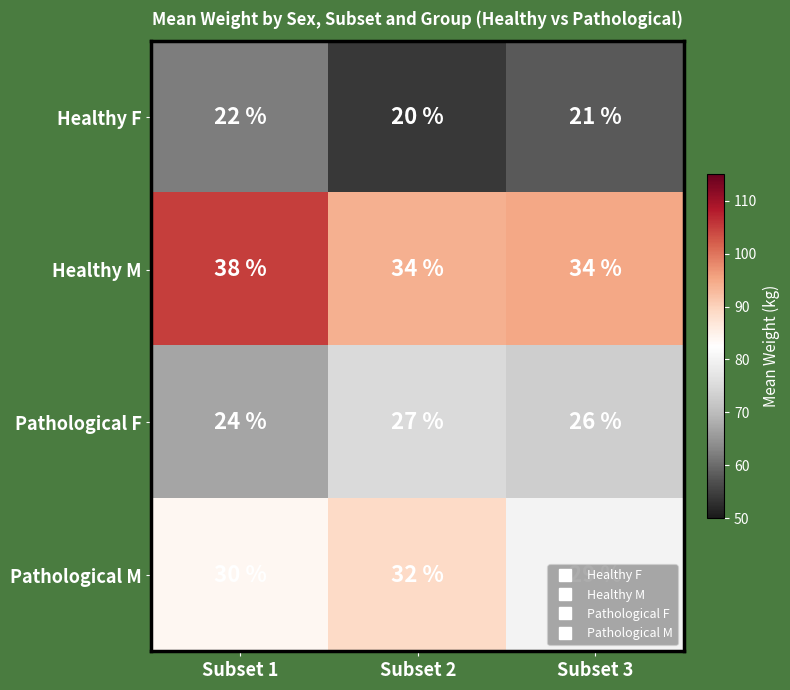

At which label is Healthy F closest to 21?

Subset 3